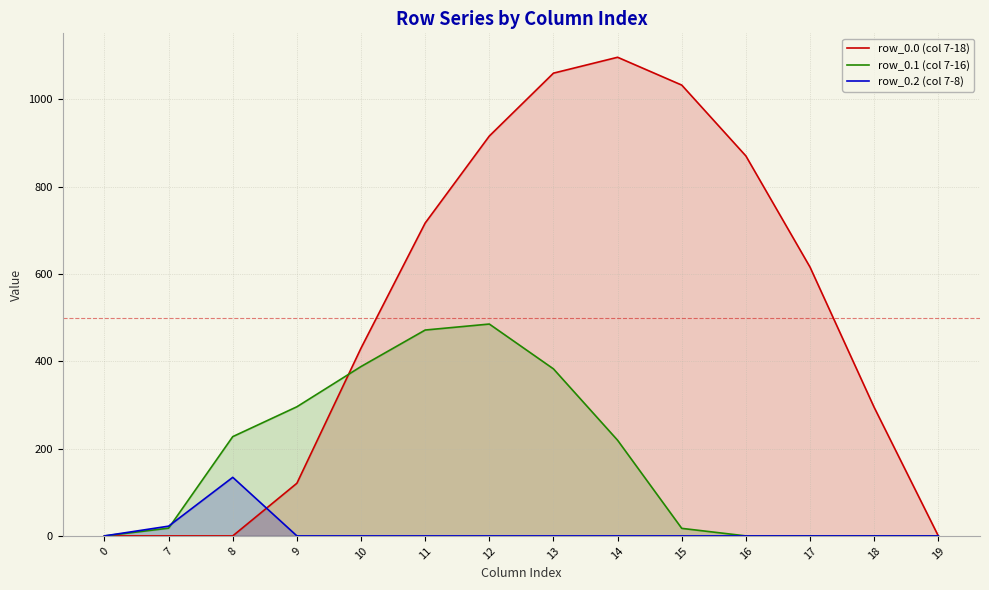

Where do row_0.0 (col 7-18) and row_0.1 (col 7-16) first cross each other?

9 and 10